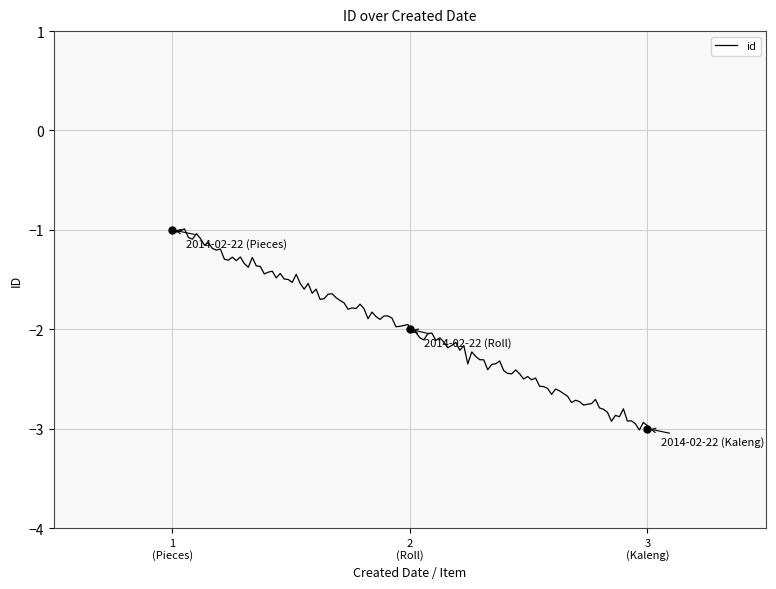

What is the value of the 2nd point from the left?

-2